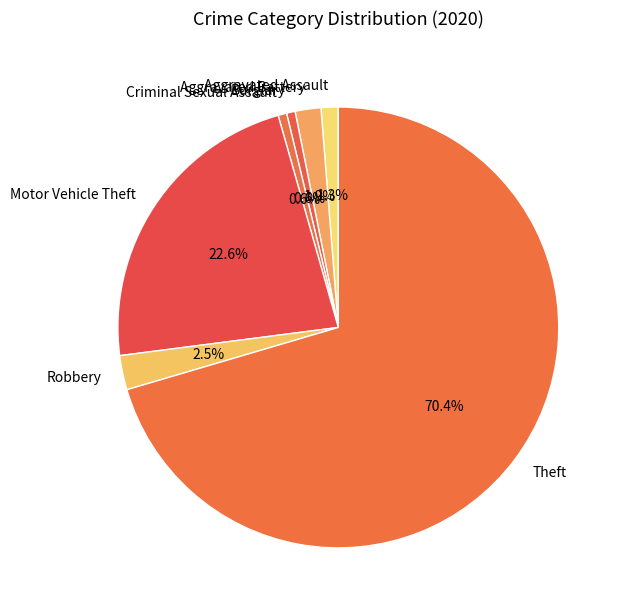

How many slices are in this pie chart?

7